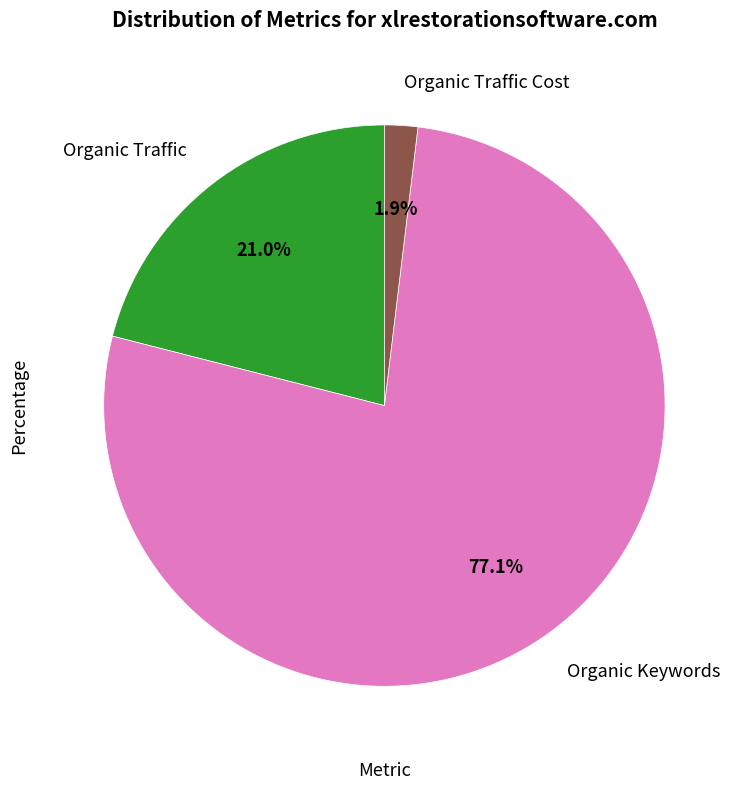

Does any single category account for the majority?

Yes